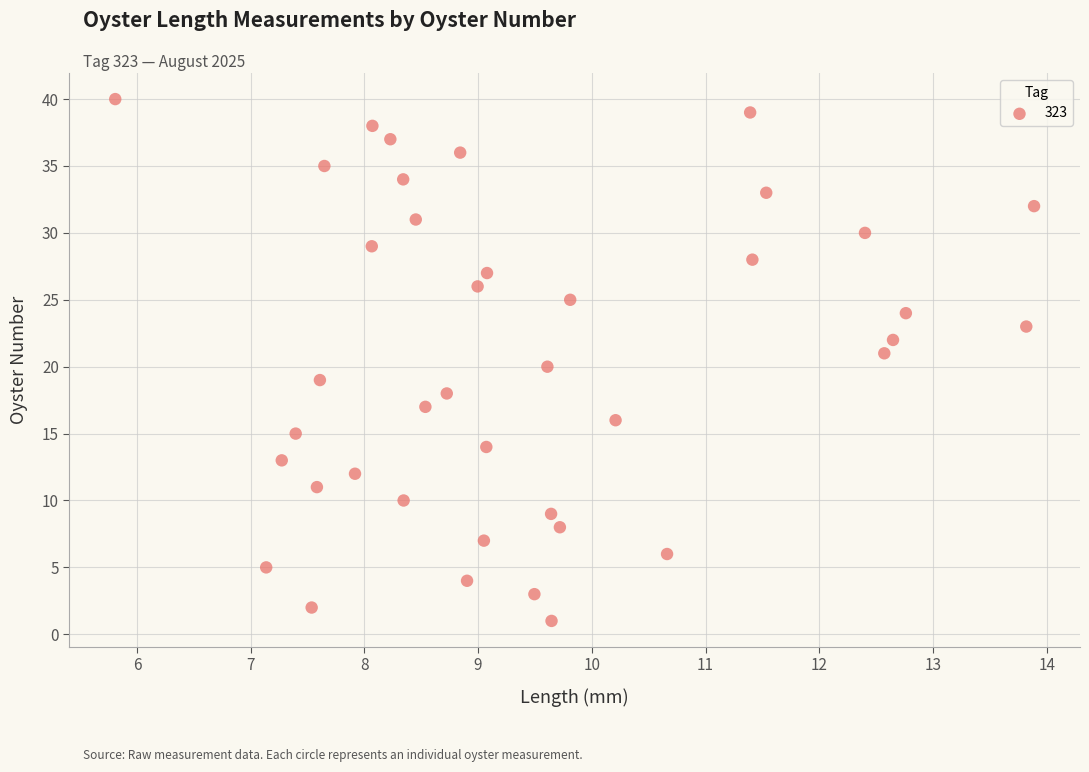

What is the range of Y values (max minus min)?

39